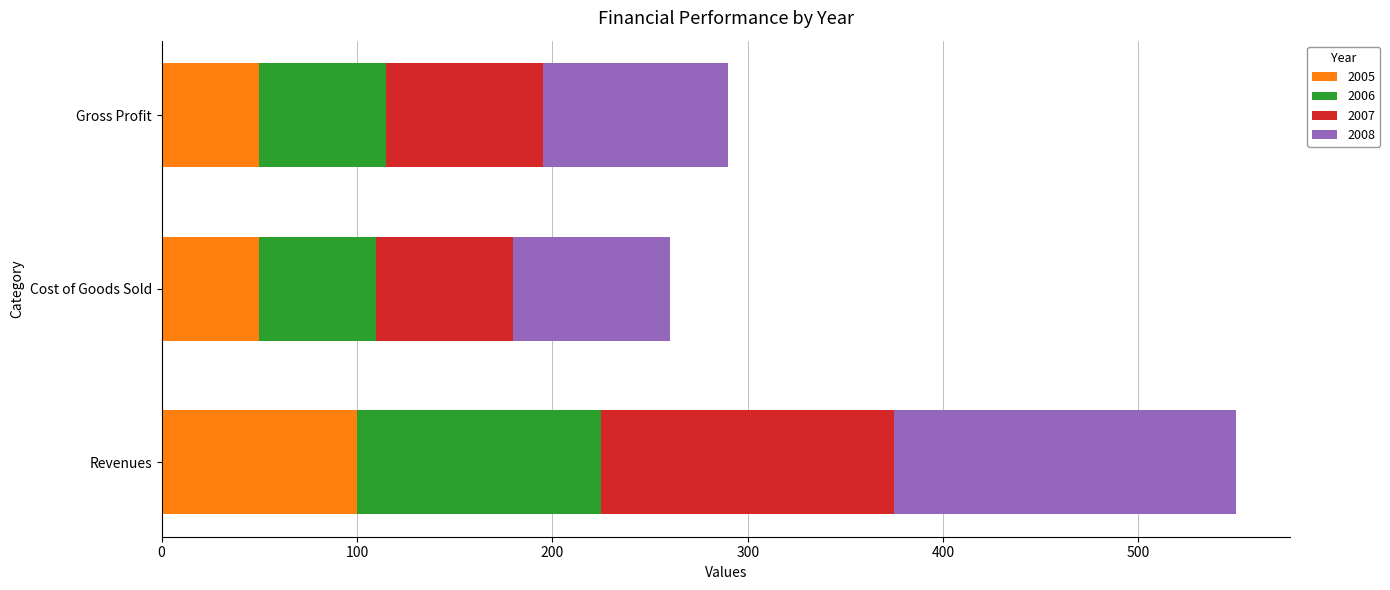

Which category has the highest value in the 2005 series?

Revenues